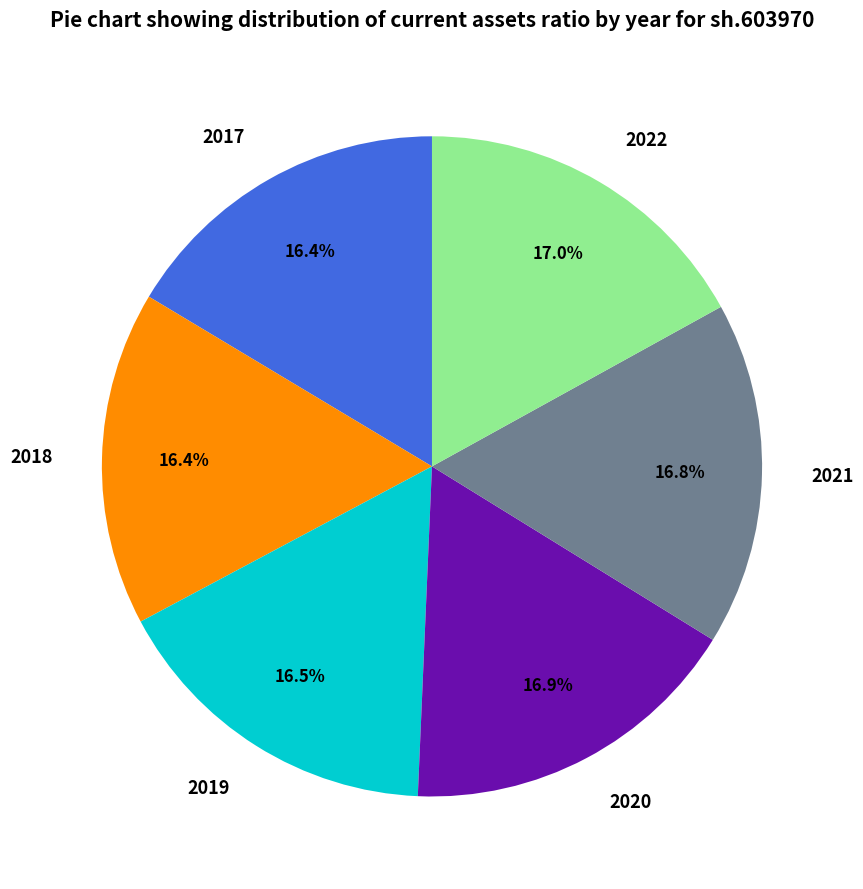

To the nearest percent, what percentage of the pie is 2018?

16%